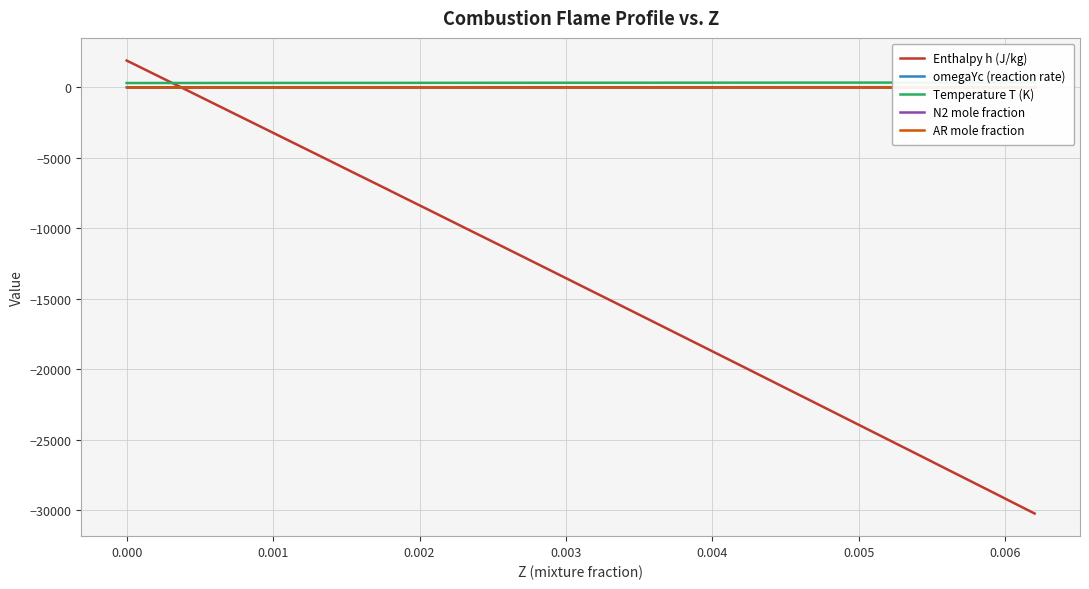

True or false: AR mole fraction and omegaYc (reaction rate) cross at least once.

True